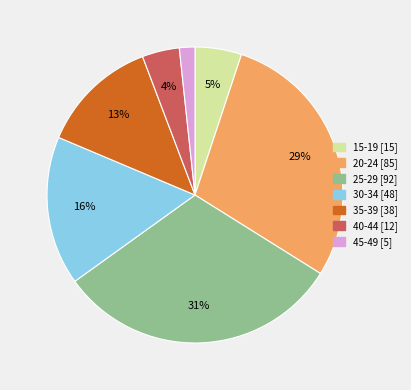

How many segments does this pie chart have?

7